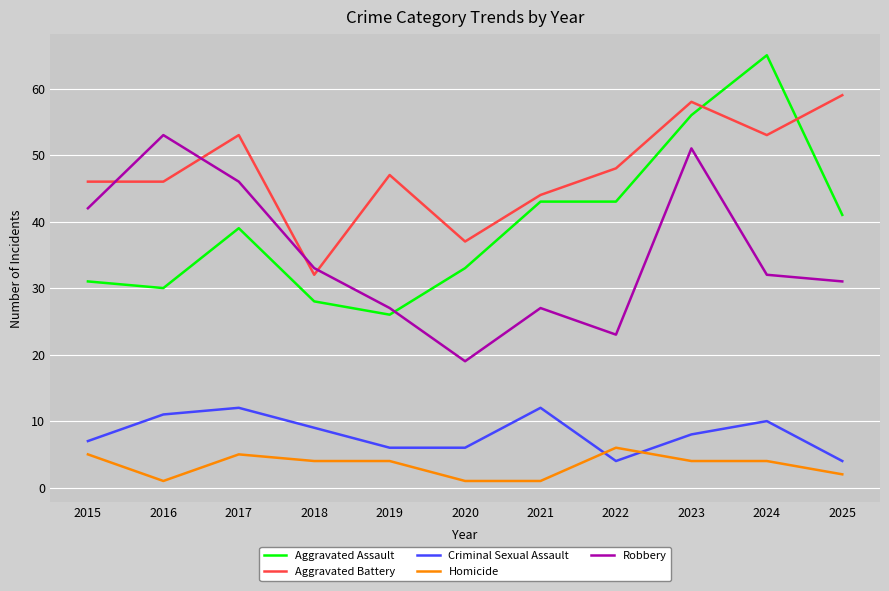

What is the total value across all series at 2020?

96